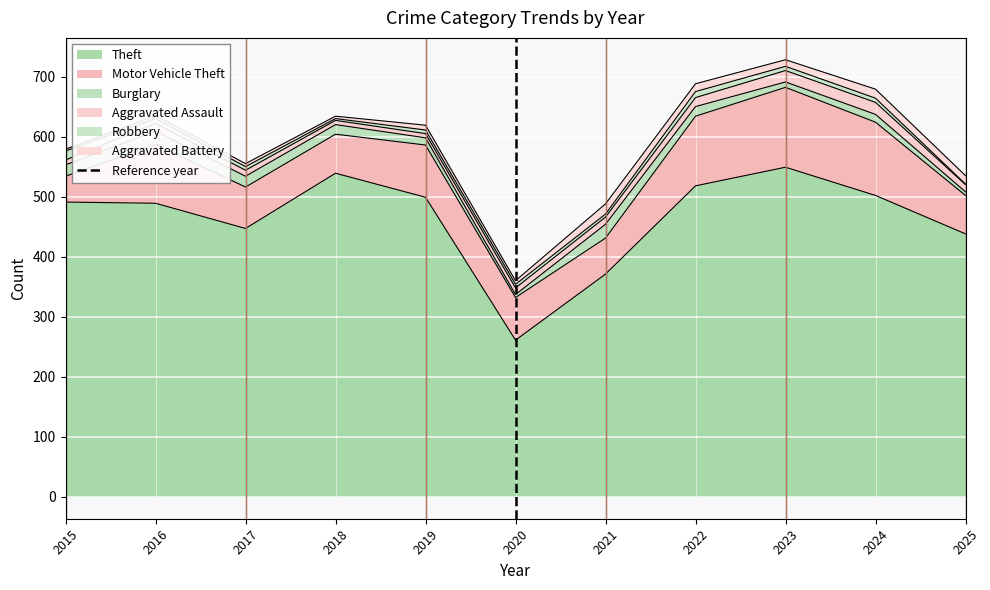

What is the maximum value for Theft?

549